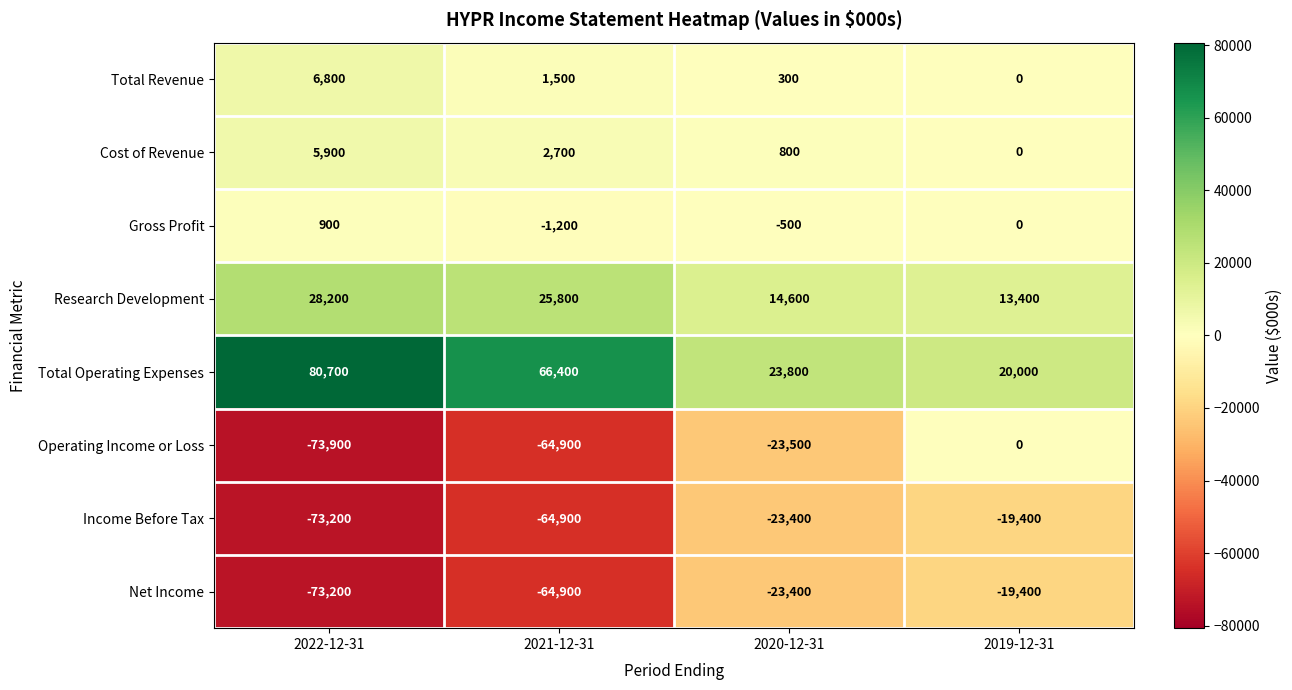

At which label does Net Income reach its minimum?

2022-12-31